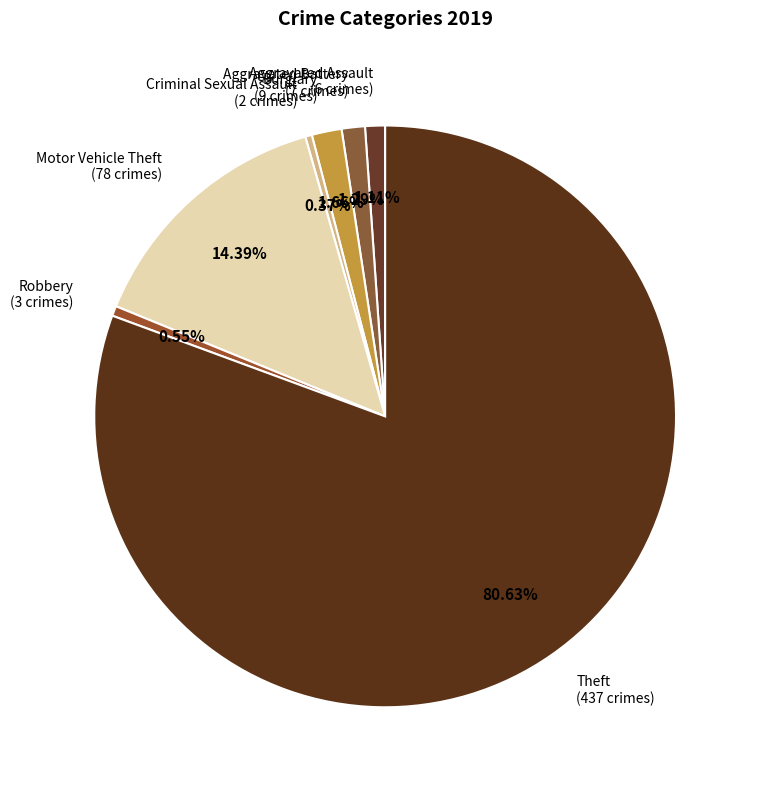

Rank the categories by value from lowest to highest.

Criminal Sexual Assault, Robbery, Aggravated Assault, Aggravated Battery, Burglary, Motor Vehicle Theft, Theft